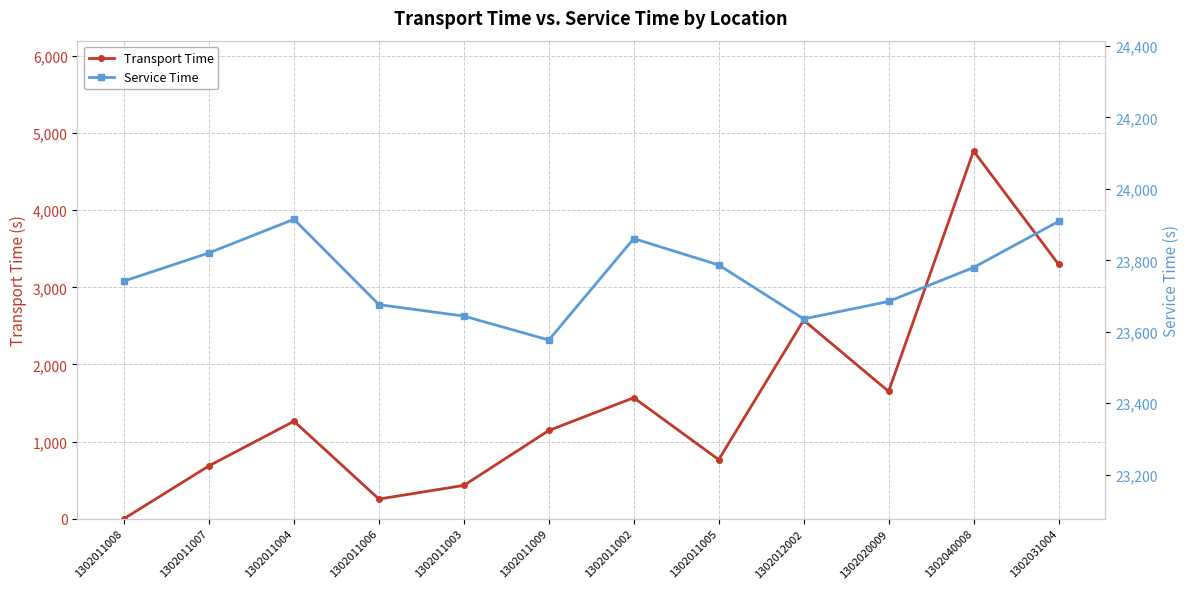

At which category does Transport Time reach its first local peak?

1302011004